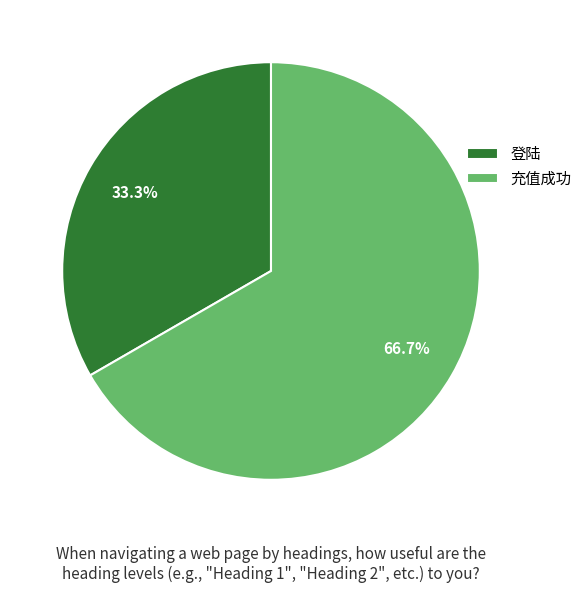

True or false: 登陆 accounts for 21% of the total.

False